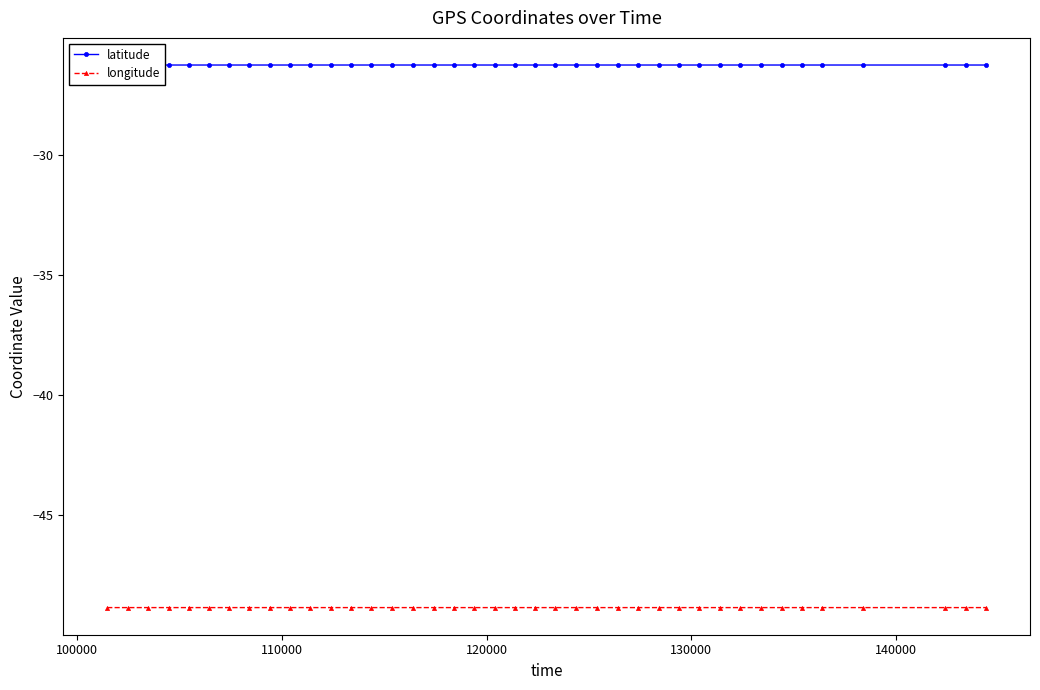

What is the maximum value for longitude?

-48.8